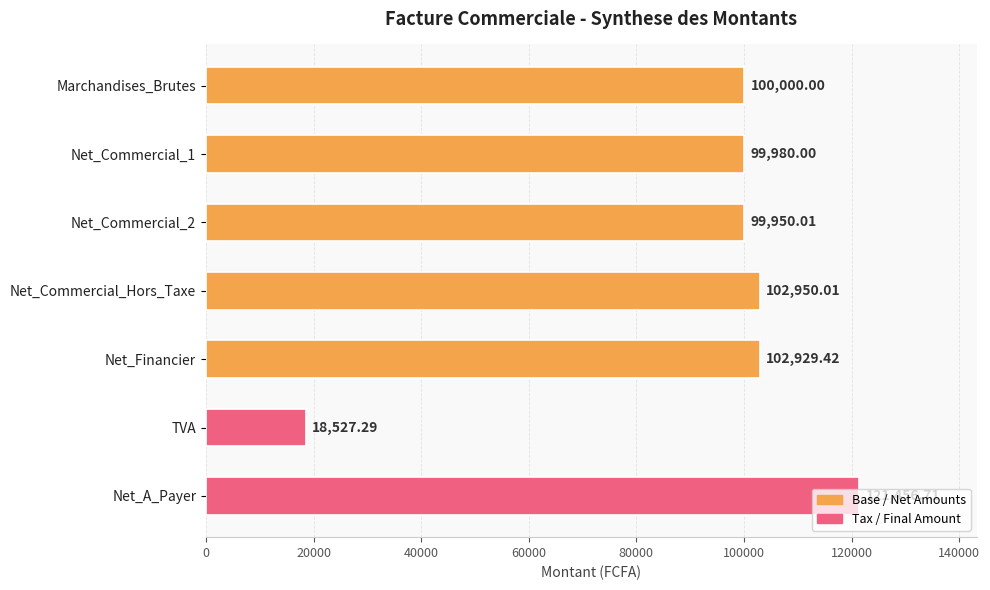

Approximately how many times larger is the value at Net_A_Payer compared to Net_Financier?

1.2